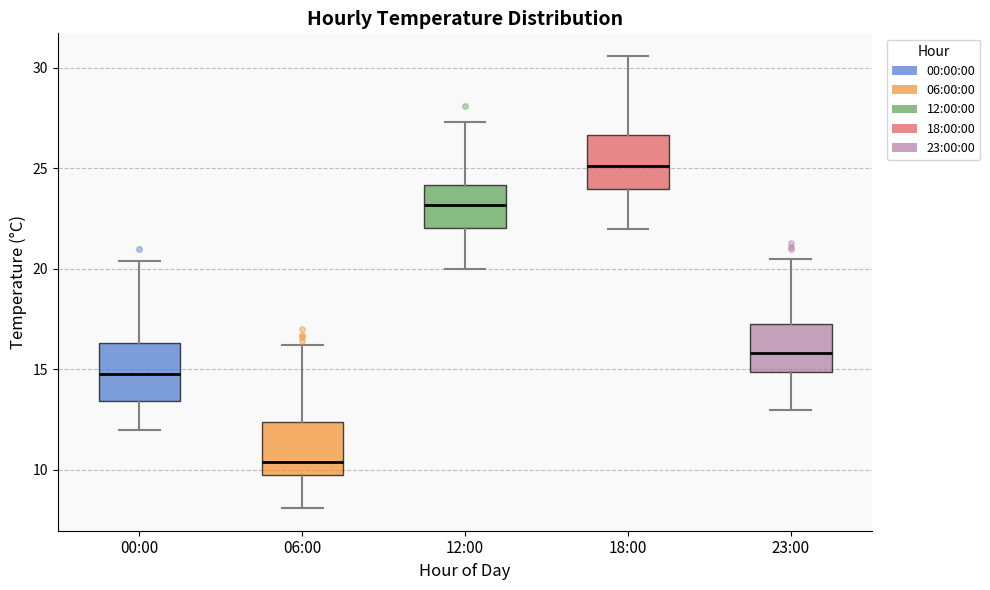

Reading left to right, transcribe this box plot: for each box, give where its median line is, the range the box spans, and where its two whiskers end, as read against the y-axis. The values are not printed on the chart, so give them approximately, as read against the axis.

00:00: median 15.0, box 13.5 to 16.5, whiskers 12.0 to 20.5
06:00: median 10.5, box 10.0 to 12.5, whiskers 8.0 to 16.0
12:00: median 23.0, box 22.0 to 24.0, whiskers 20.0 to 27.5
18:00: median 25.0, box 24.0 to 26.5, whiskers 22.0 to 30.5
23:00: median 16.0, box 15.0 to 17.5, whiskers 13.0 to 20.5